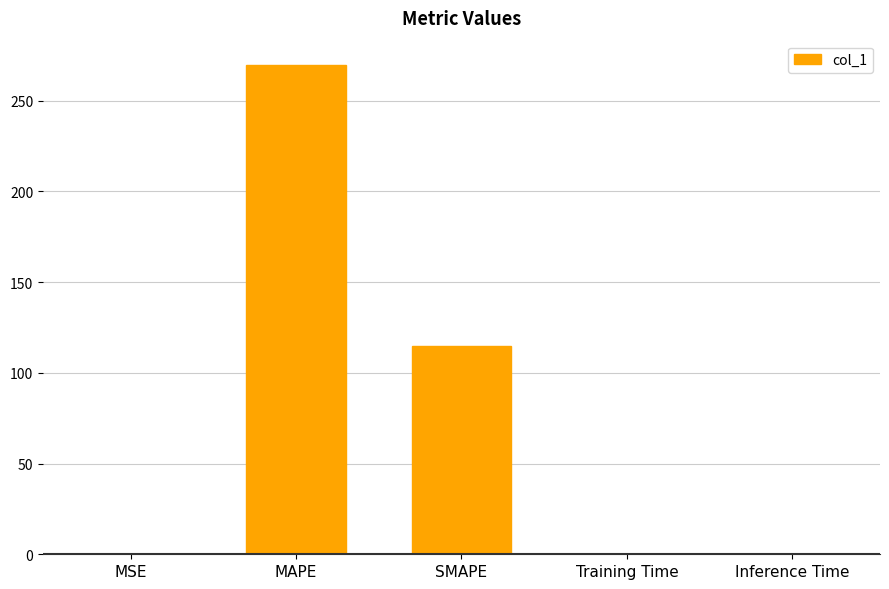

The chart shows a value of 114.8 at SMAPE. True or false?

True